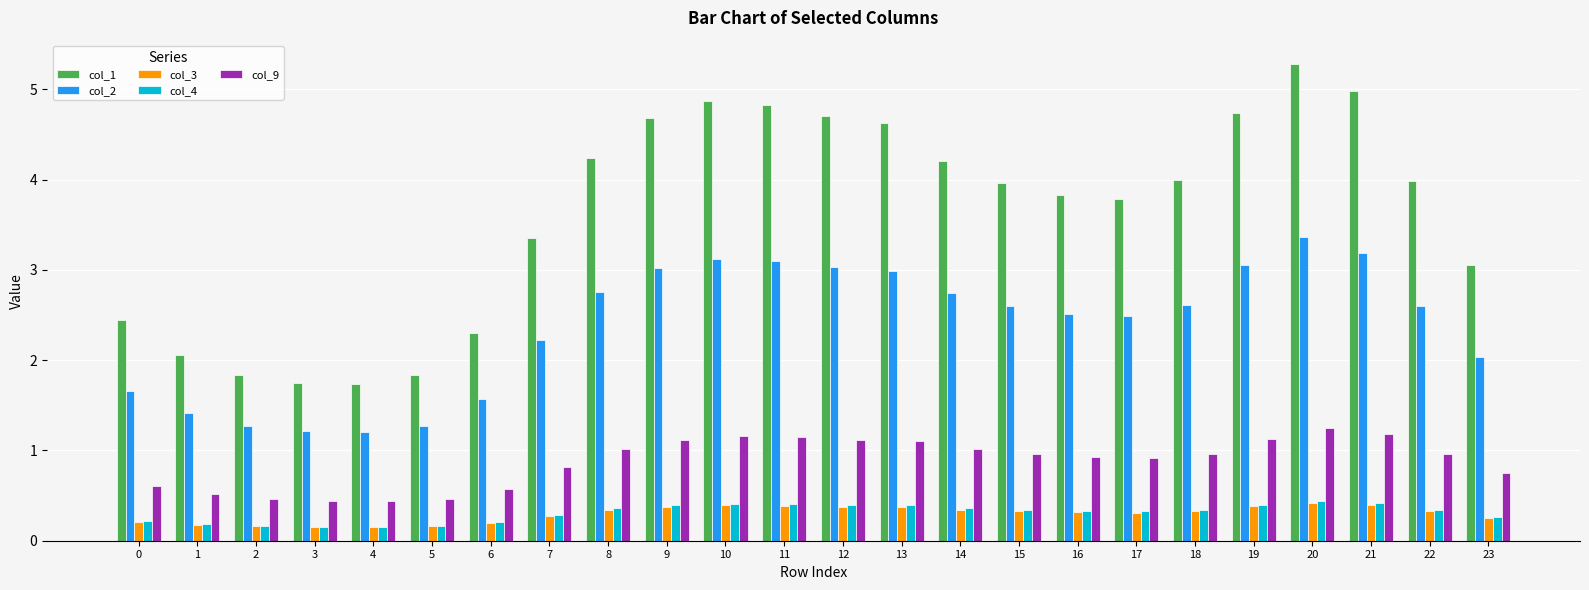

What are all the series names shown in the legend?

col_1, col_2, col_3, col_4, col_9